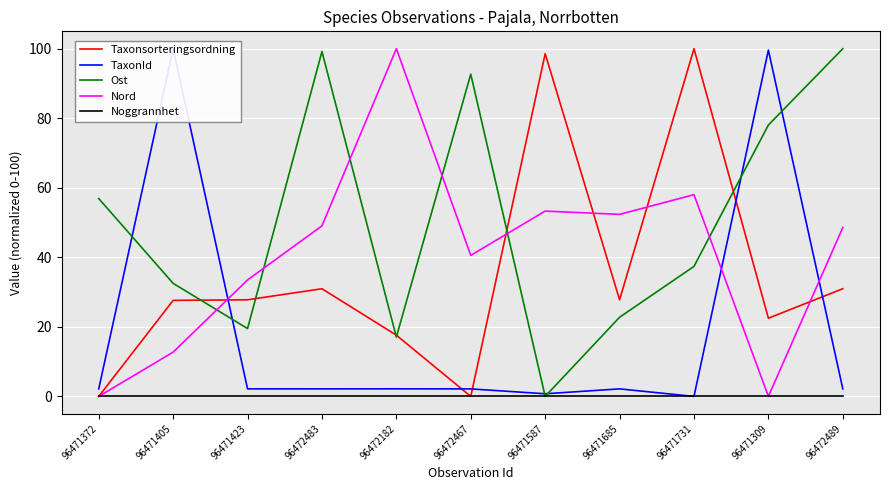

Which series changed the most between 96472182 and 96472467?

Ost